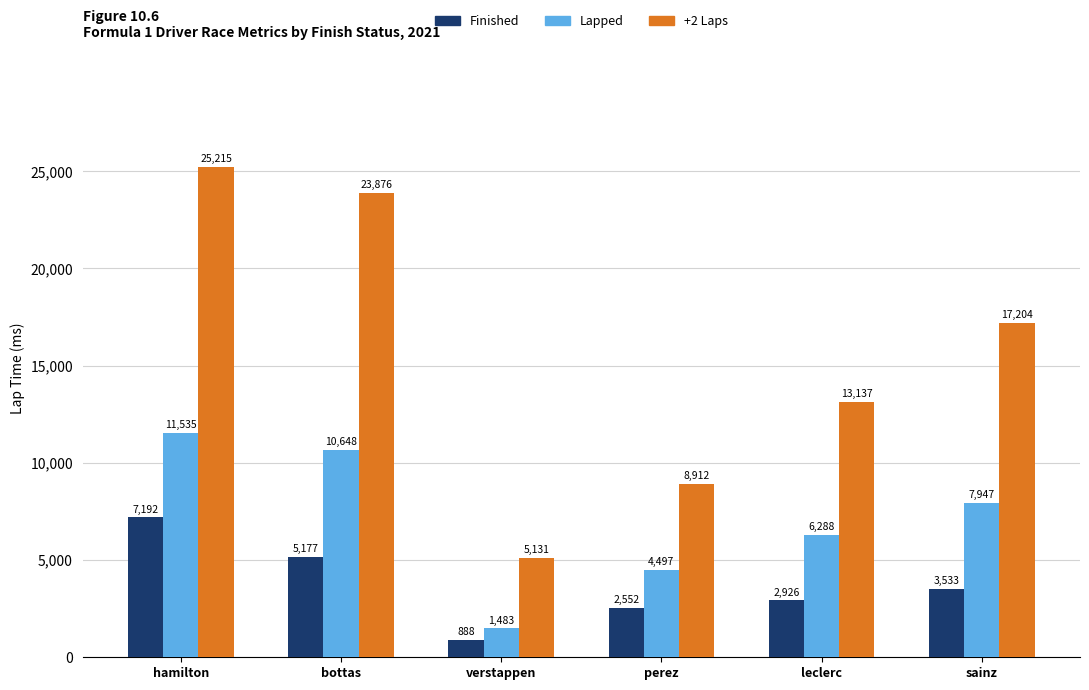

Does the chart contain stacked bars?

No